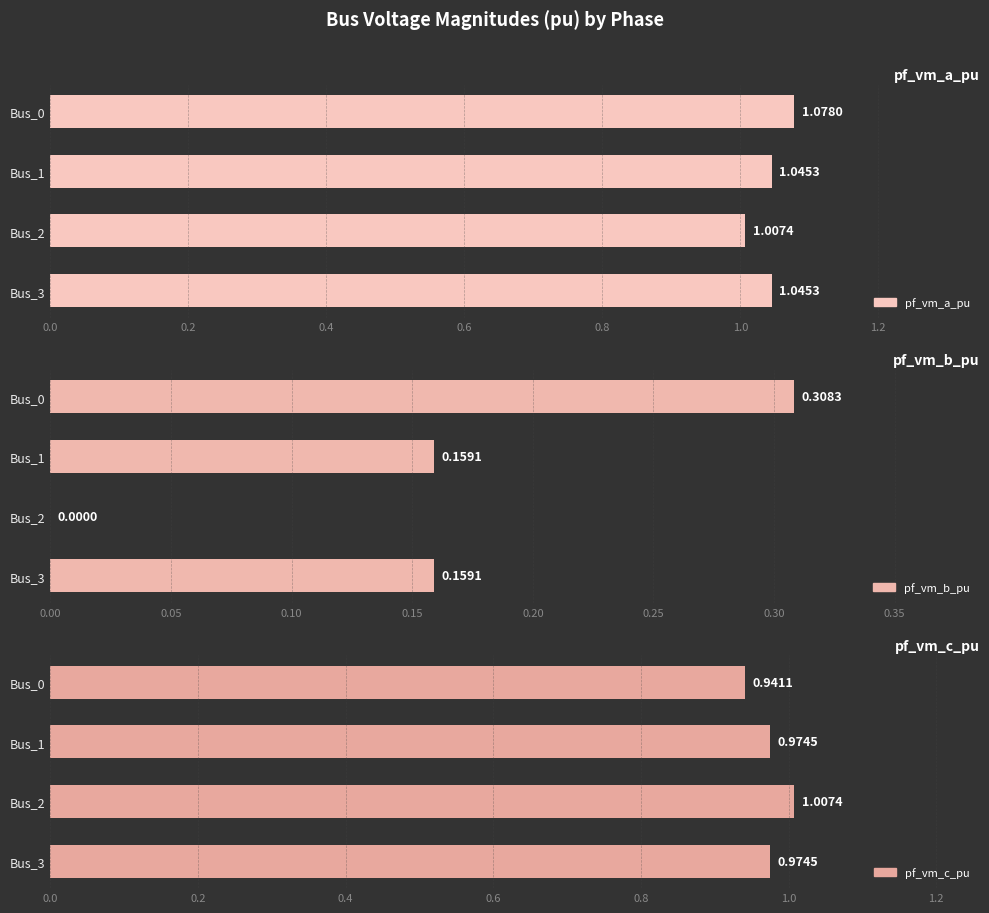

What is the sum of the pf_vm_a_pu values at Bus_0 and Bus_1?

2.1